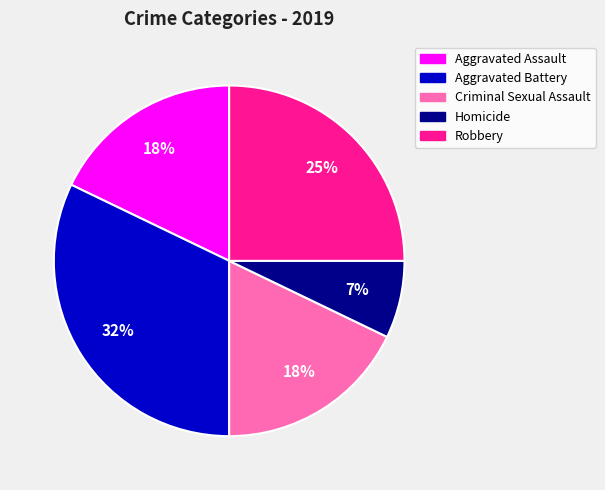

True or false: Aggravated Assault accounts for 29% of the total.

False